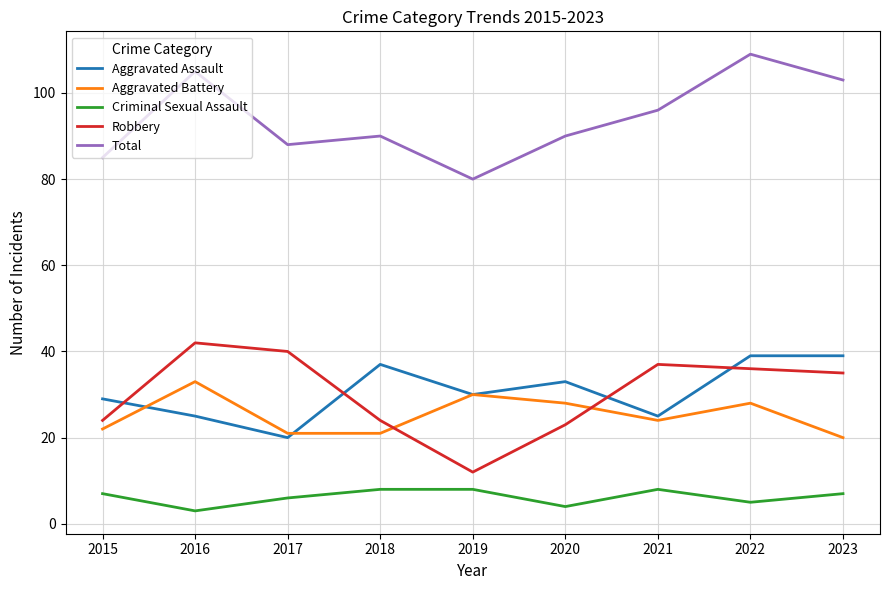

The value of Robbery at 2023 is 21. True or false?

False